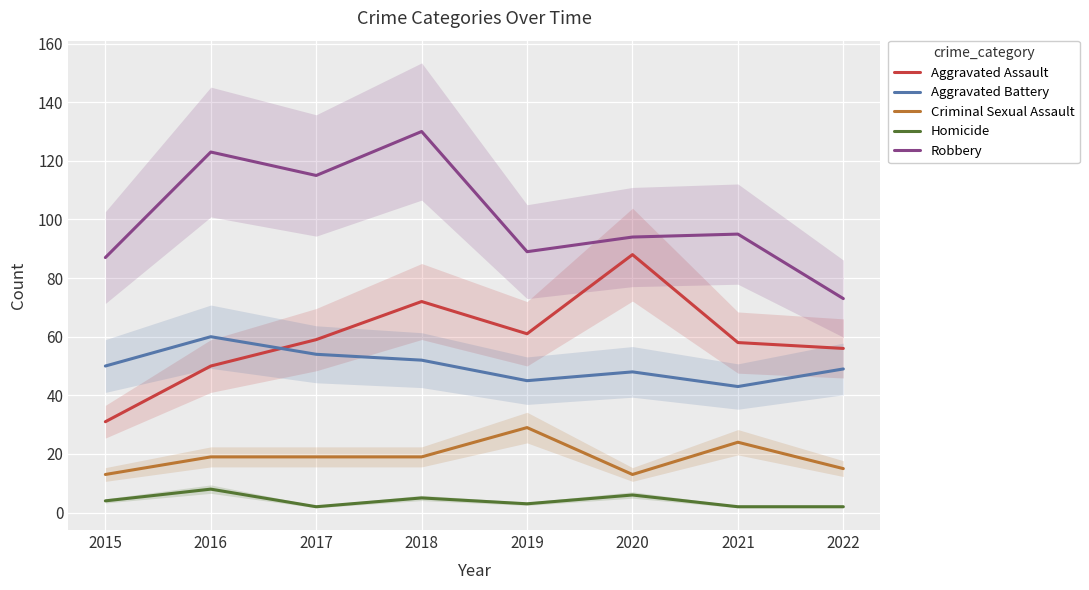

At which category is the sum across all series the highest?

2018